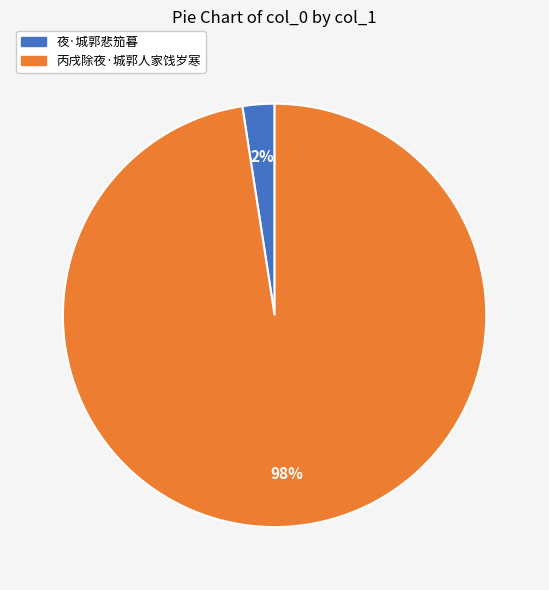

How many slices are in this pie chart?

2